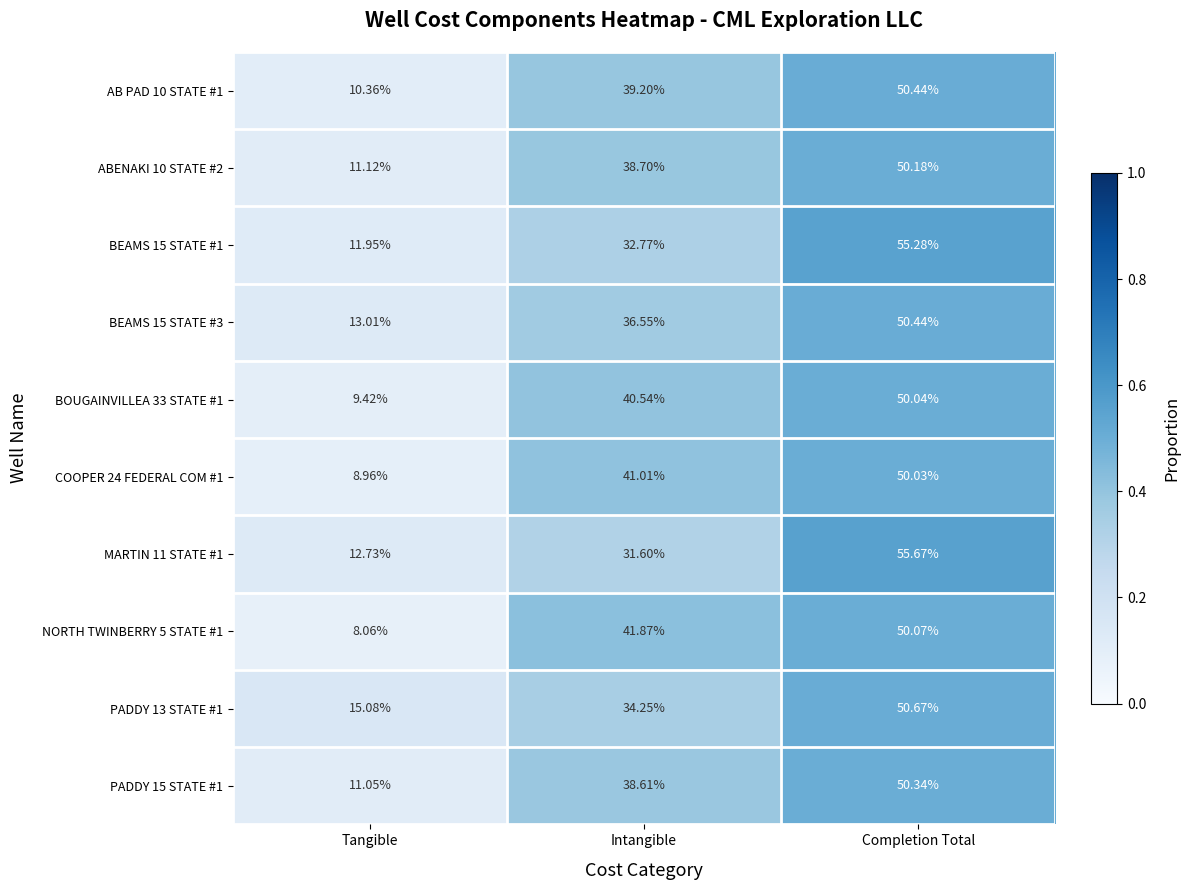

Where is BEAMS 15 STATE #3 nearest to the value 31?

Intangible